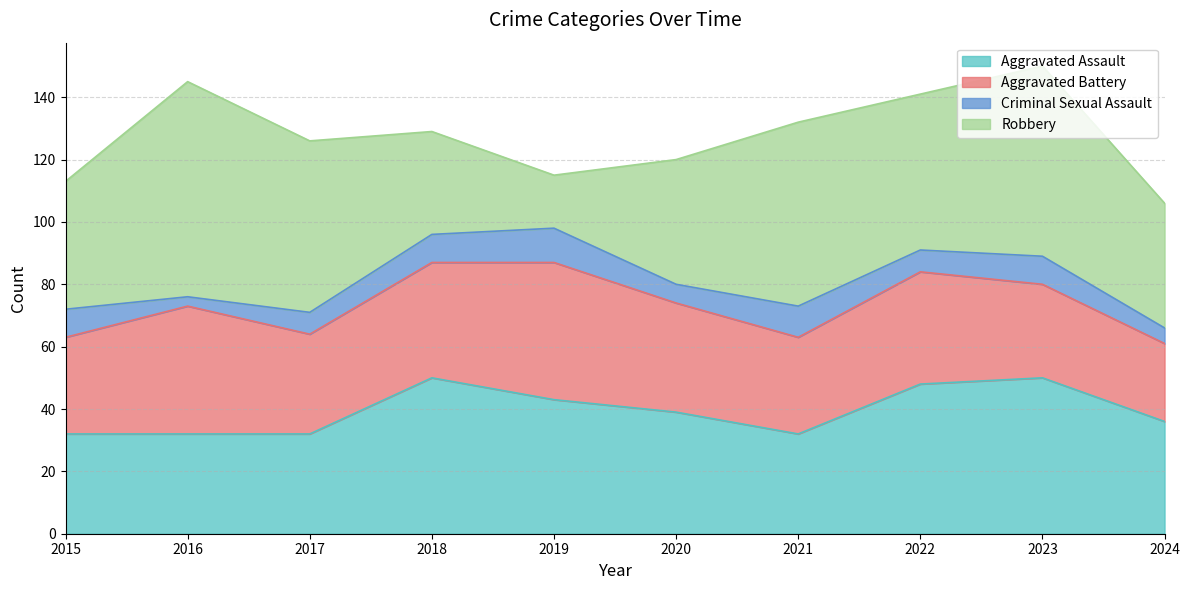

Count the Aggravated Assault values in the range 32 to 48.

8